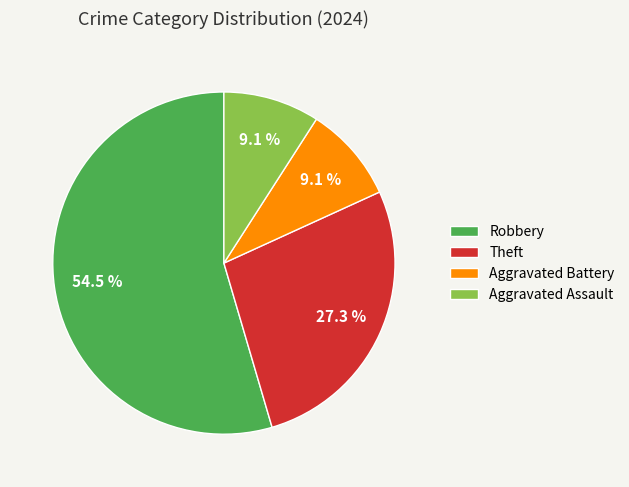

To the nearest percent, what percentage of the pie is Aggravated Assault?

9%